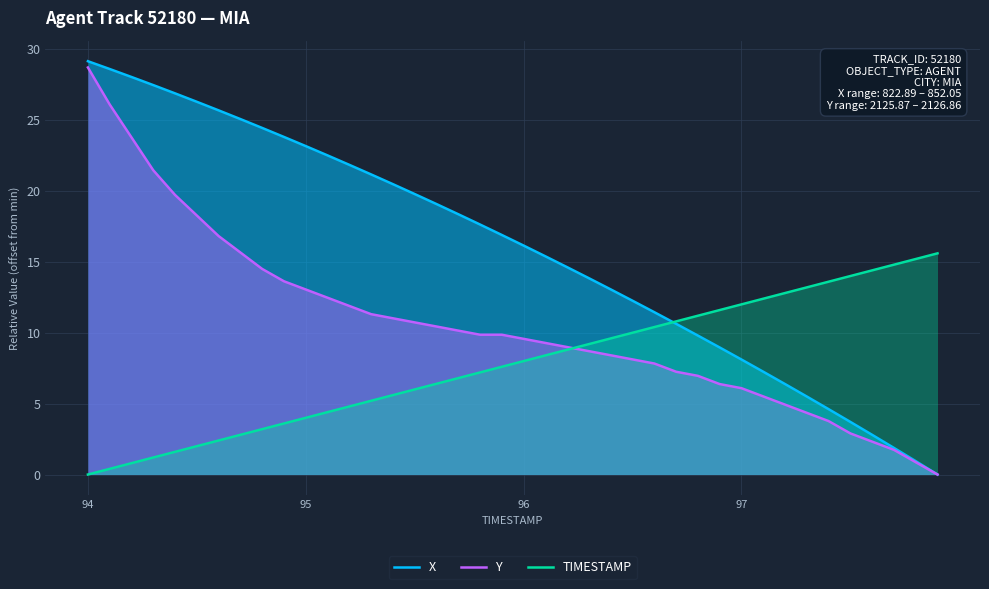

What is the difference between the second highest and second lowest values in the X series?

27.7